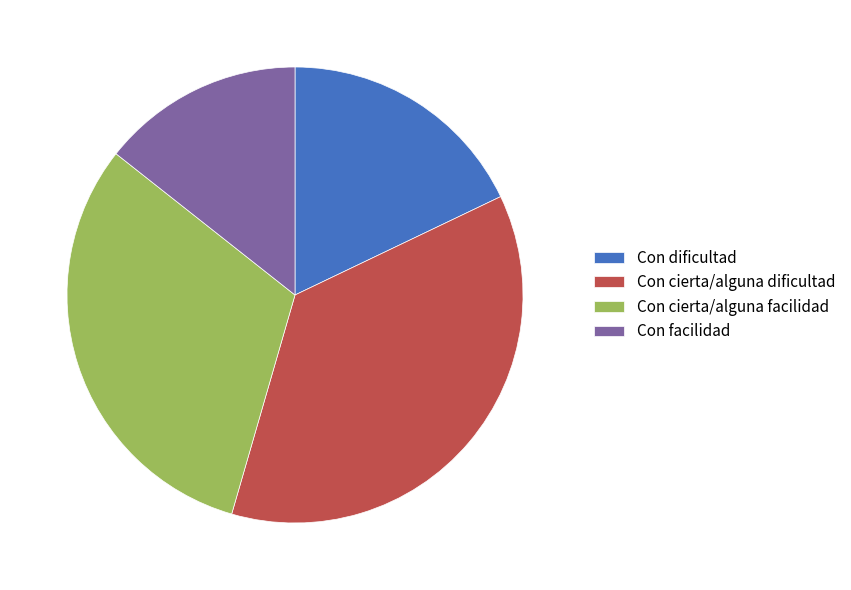

Is it true that Con cierta/alguna facilidad is 21% of the pie?

False